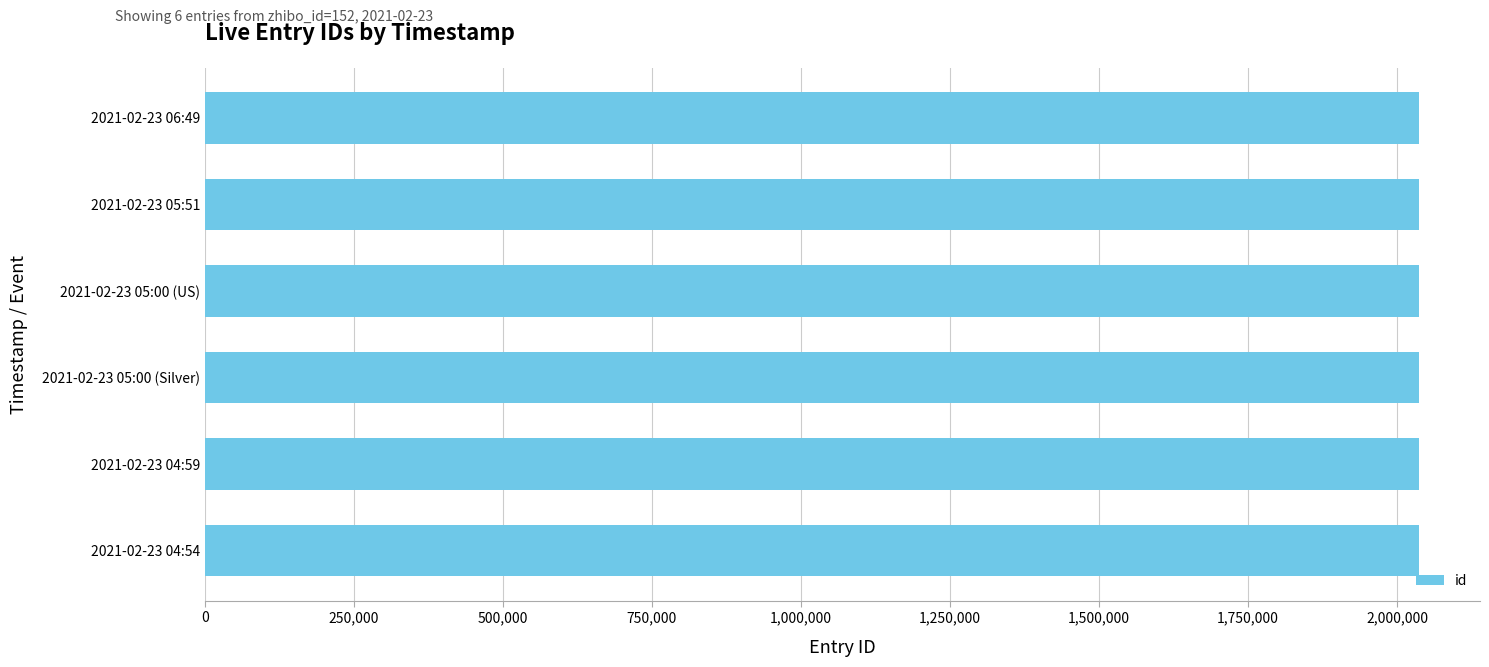

Approximately how many times larger is the value at 2021-02-23 05:00 (Silver) compared to 2021-02-23 04:59?

1.0